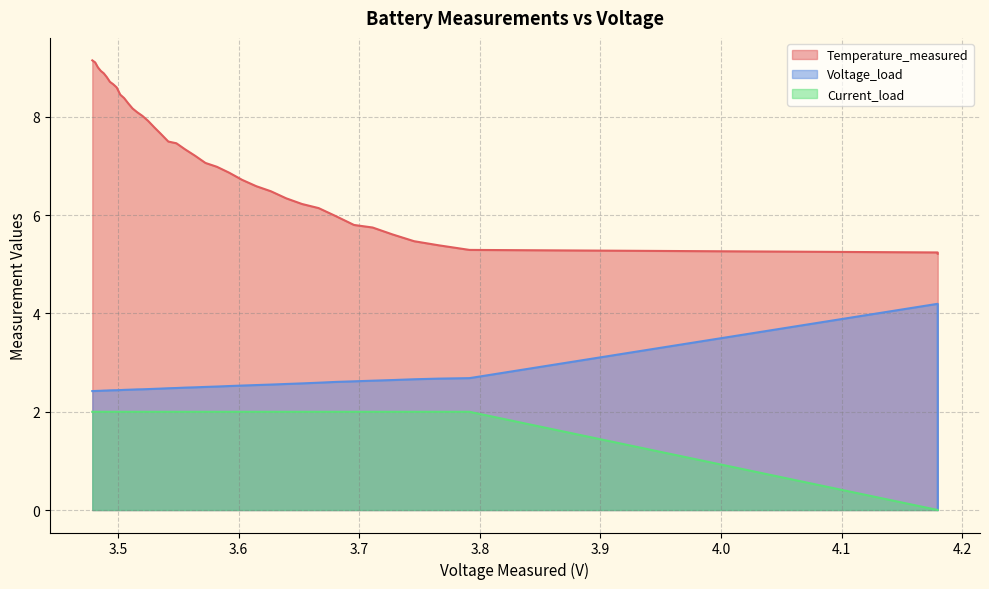

Between 24 and 4, which is larger?

24